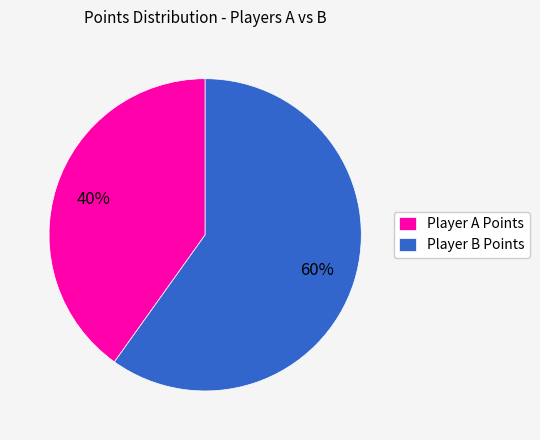

Does any single category account for the majority?

Yes